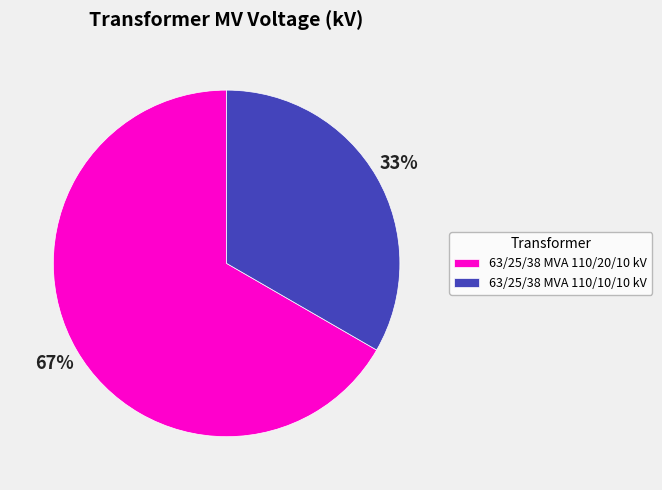

Rank the categories by value from lowest to highest.

63/25/38 MVA 110/10/10 kV, 63/25/38 MVA 110/20/10 kV